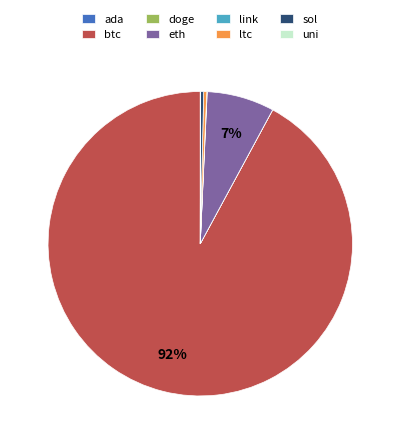

To the nearest percent, what is the average slice percentage?

12%